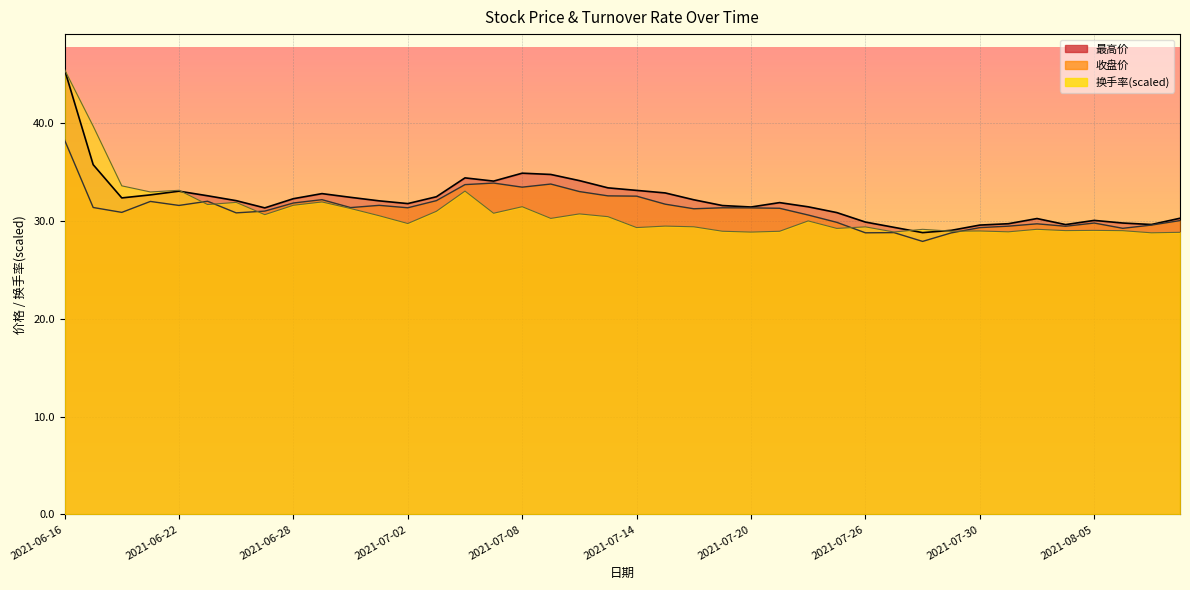

What position from the left is 2021-07-02?

13